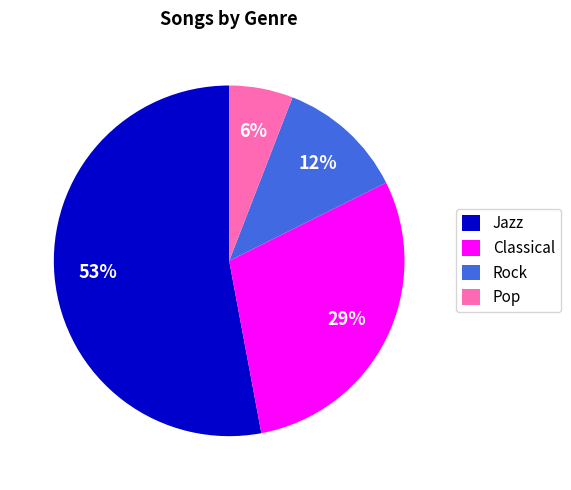

How many segments does this pie chart have?

4